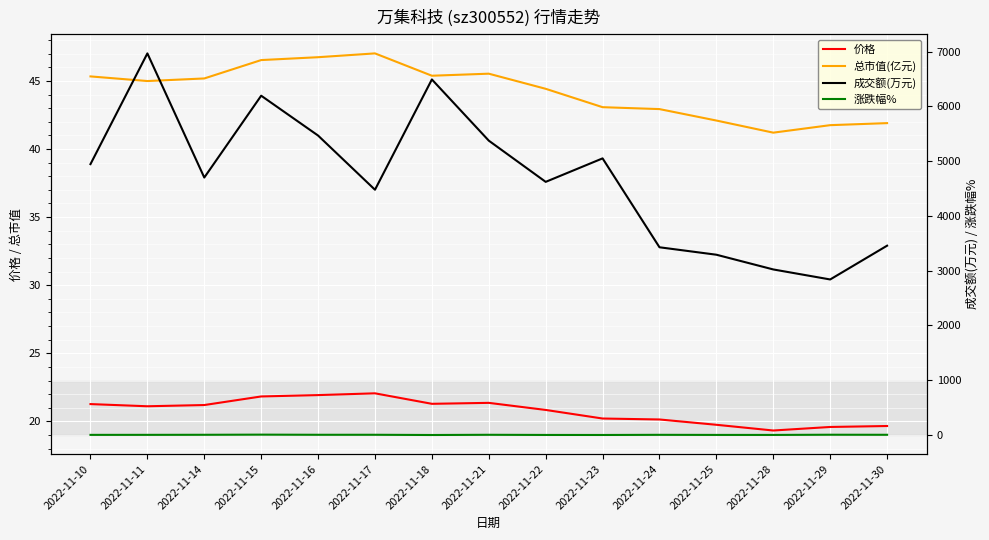

List the series in order of their peak value, lowest first.

涨跌幅%, 价格, 总市值(亿元), 成交额(万元)